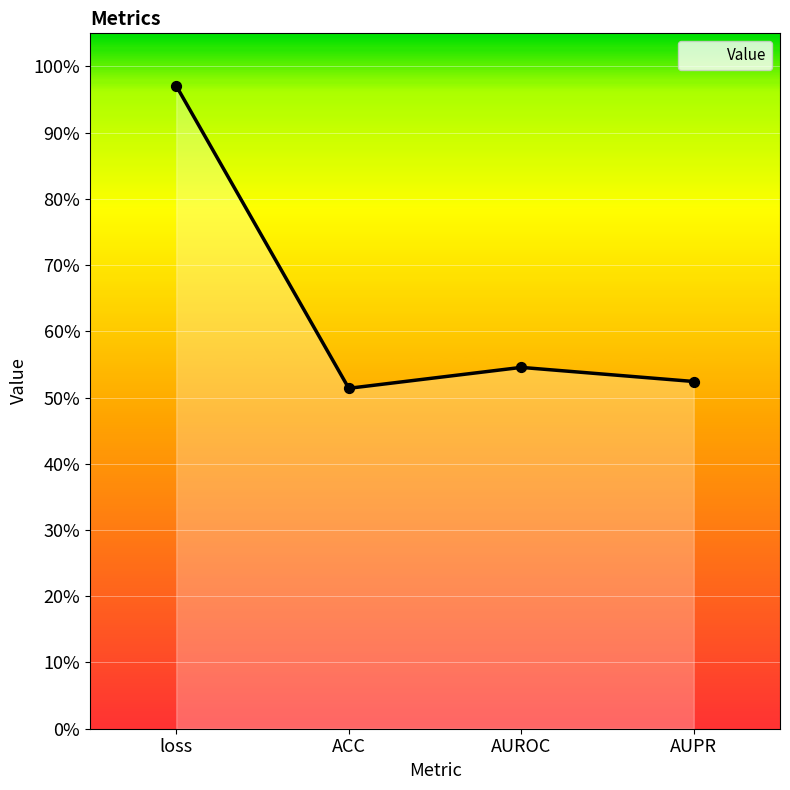

What is the change in value from loss to AUPR?

-0.4